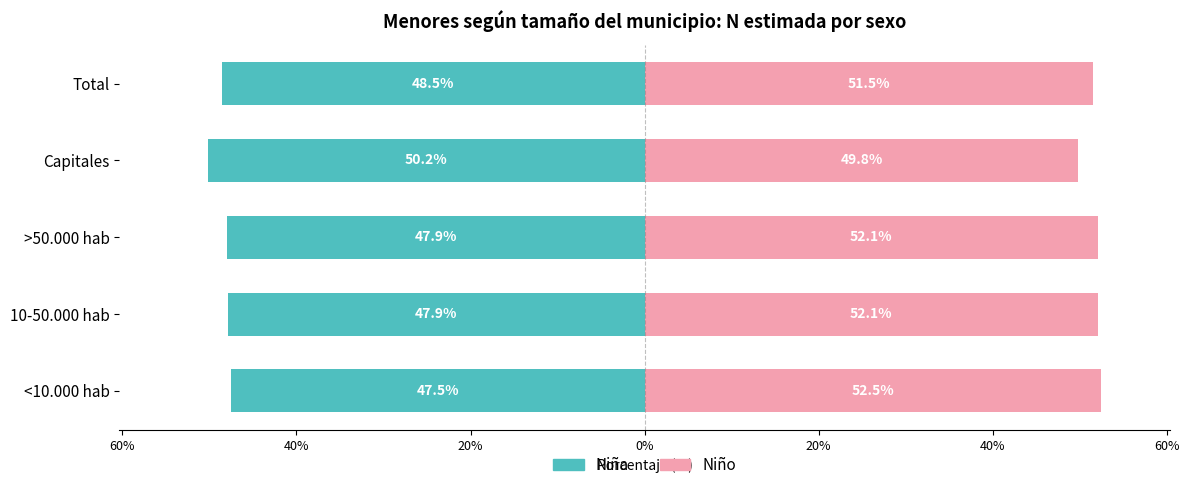

Is it true that Niña equals -27.6 at 10-50.000 hab?

False